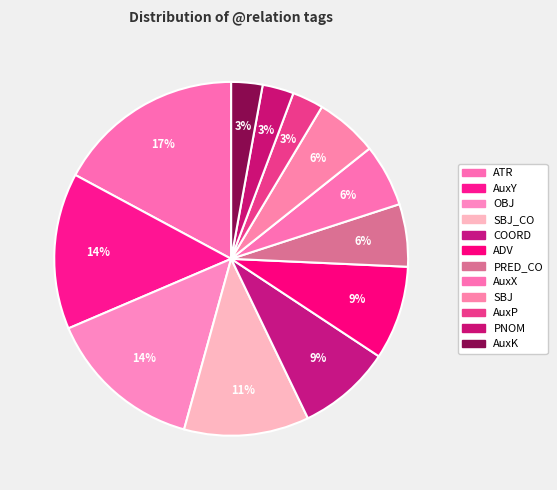

Which has a higher value, AuxK or PRED_CO?

PRED_CO